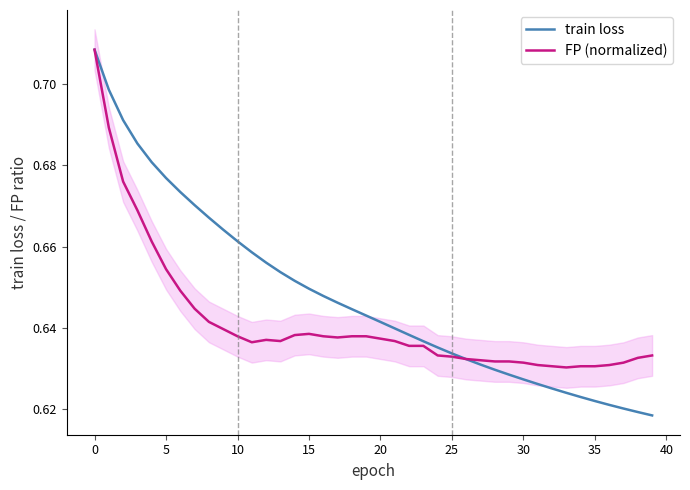

How many lines are shown in the chart?

2